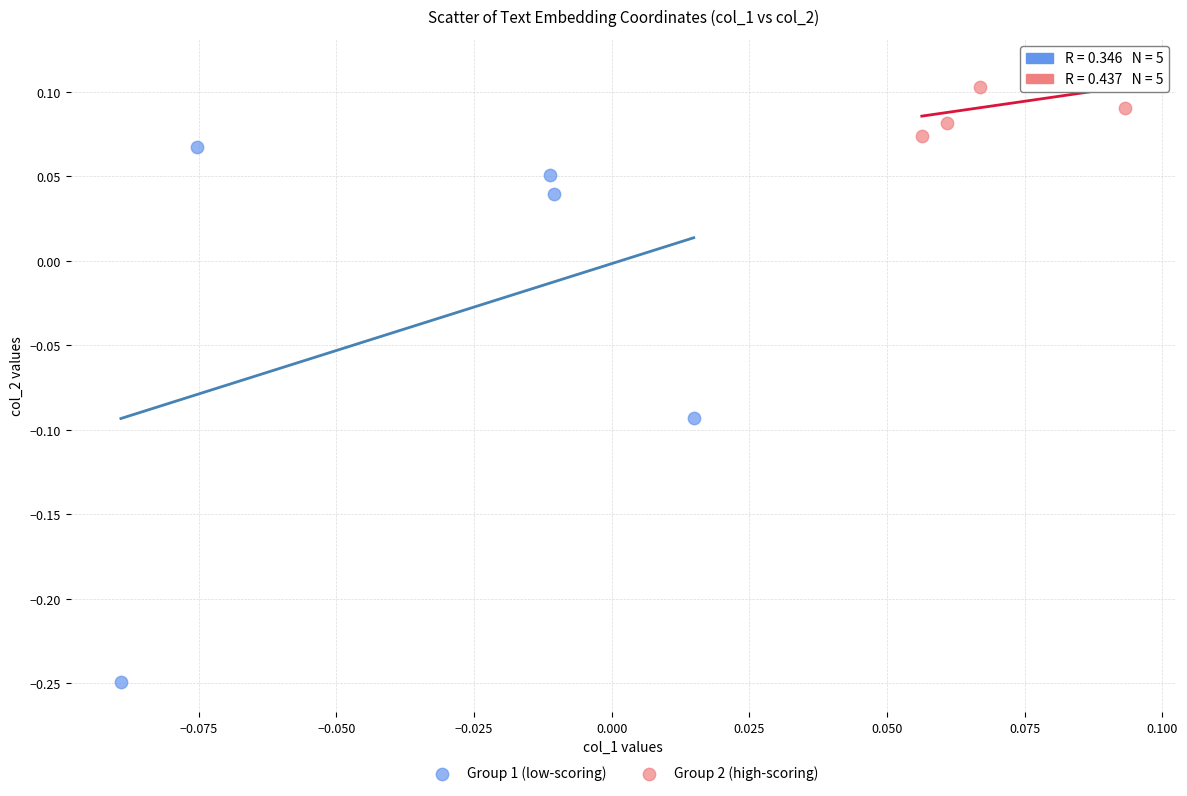

Which series contains the lowest Y value?

Group 1 (low-scoring)